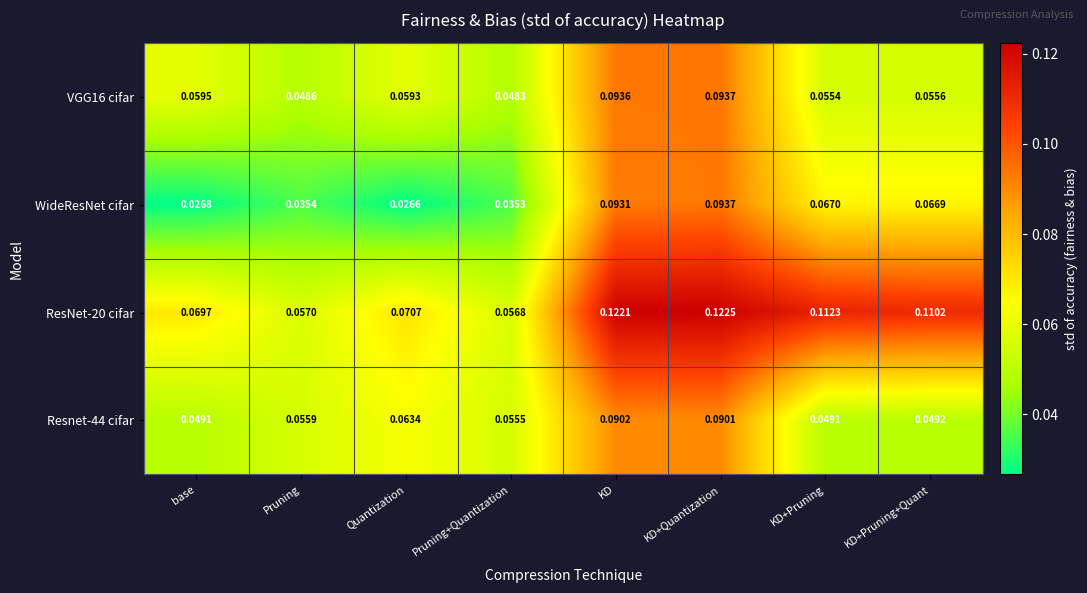

List the labels in order of WideResNet cifar value, largest first.

KD+Quantization, KD, KD+Pruning, KD+Pruning+Quant, Pruning, Pruning+Quantization, base, Quantization